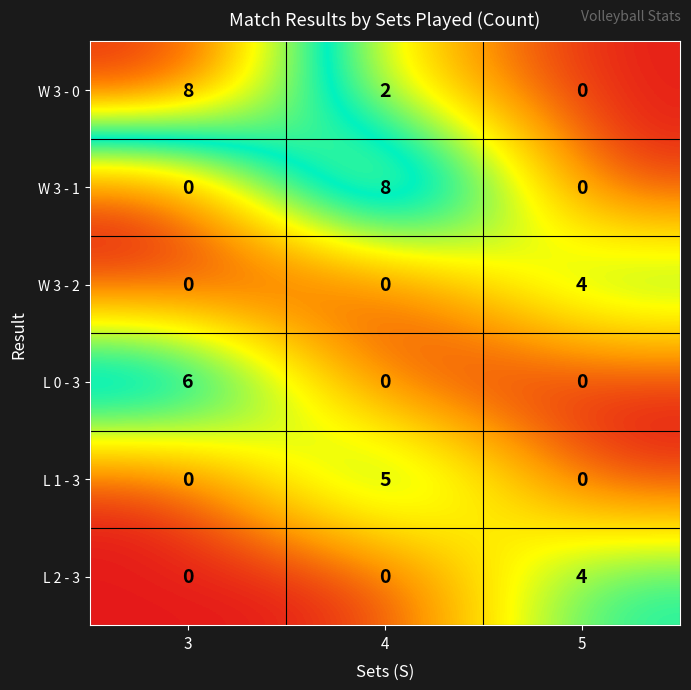

What is the difference between the highest and lowest values at 4?

8